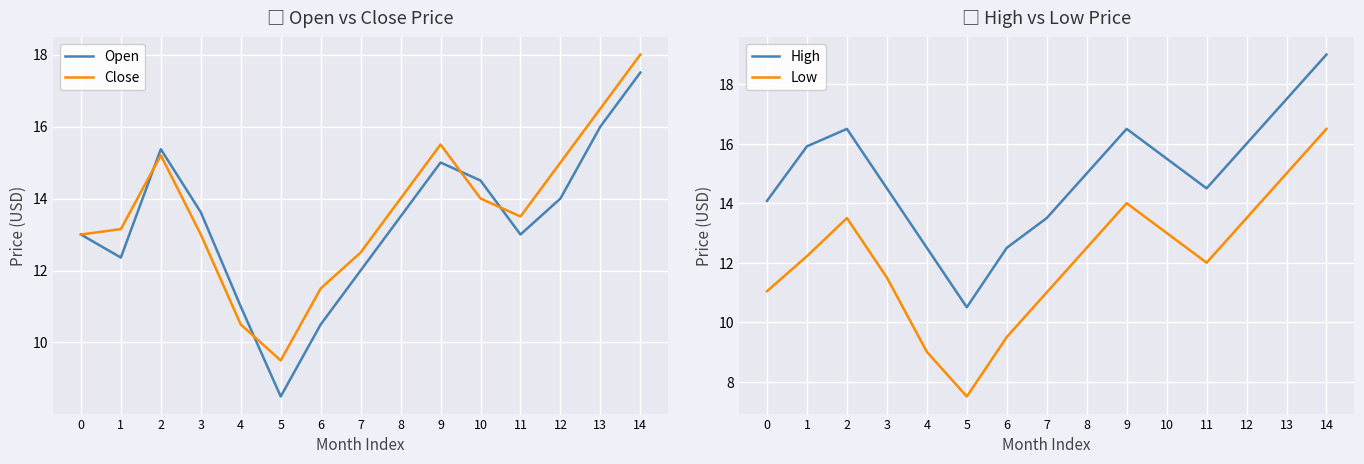

The Open series shows 10.5 at 6. True or false?

True